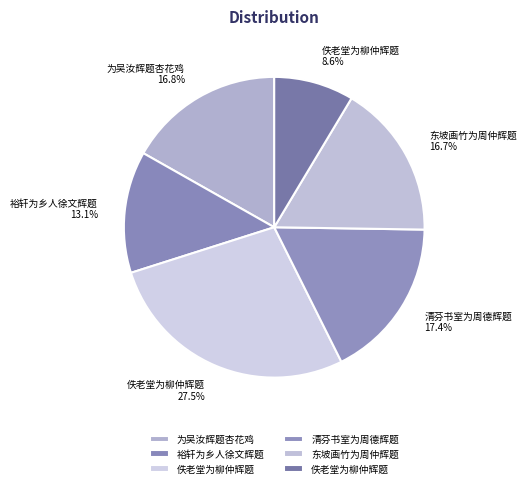

To the nearest percent, what is the average slice percentage?

17%